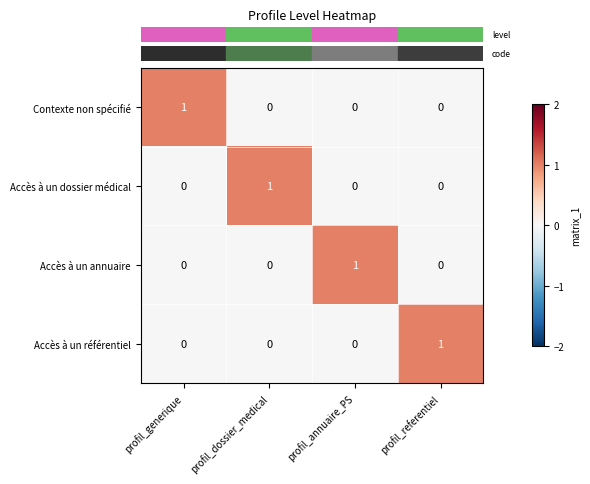

Reading right to left, transcribe all the data shown in this chart.

Contexte non spécifié: profil_referentiel=0	profil_annuaire_PS=0	profil_dossier_medical=0	profil_generique=1
Accès à un dossier médical: profil_referentiel=0	profil_annuaire_PS=0	profil_dossier_medical=1	profil_generique=0
Accès à un annuaire: profil_referentiel=0	profil_annuaire_PS=1	profil_dossier_medical=0	profil_generique=0
Accès à un référentiel: profil_referentiel=1	profil_annuaire_PS=0	profil_dossier_medical=0	profil_generique=0